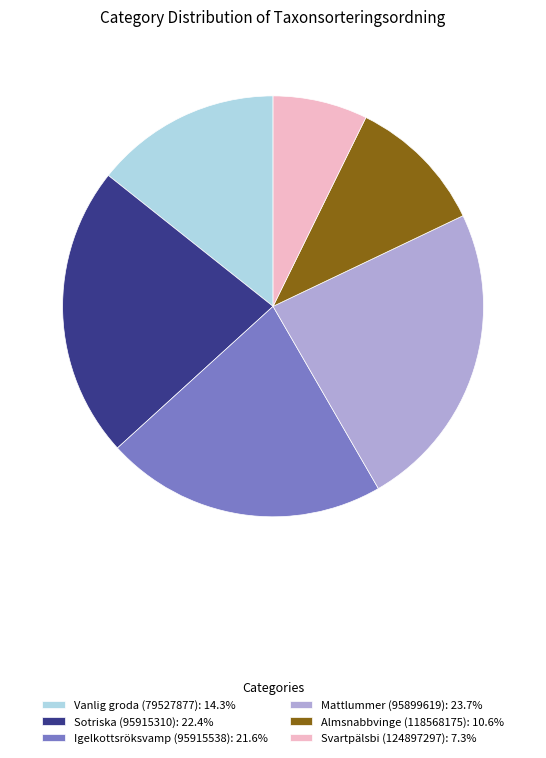

Which slice is the smallest?

Svartpälsbi (124897297)